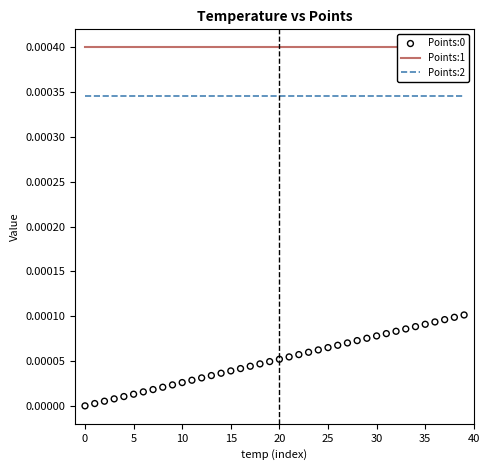

Which series has the widest spread of Y values?

Points:0